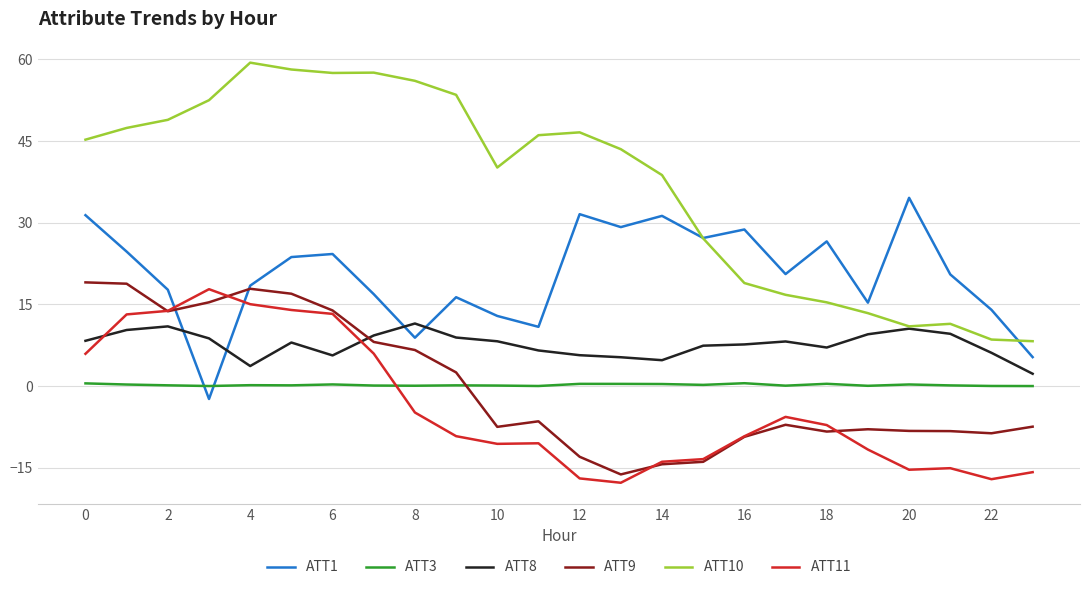

Which series has the largest total across all categories?

ATT10